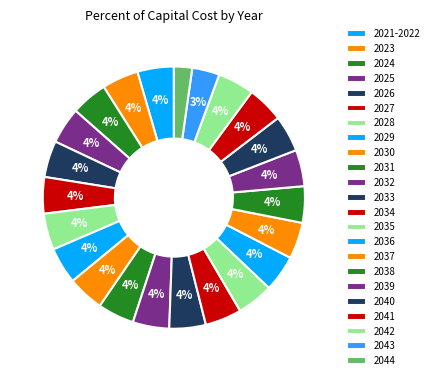

How many slices are in this pie chart?

23